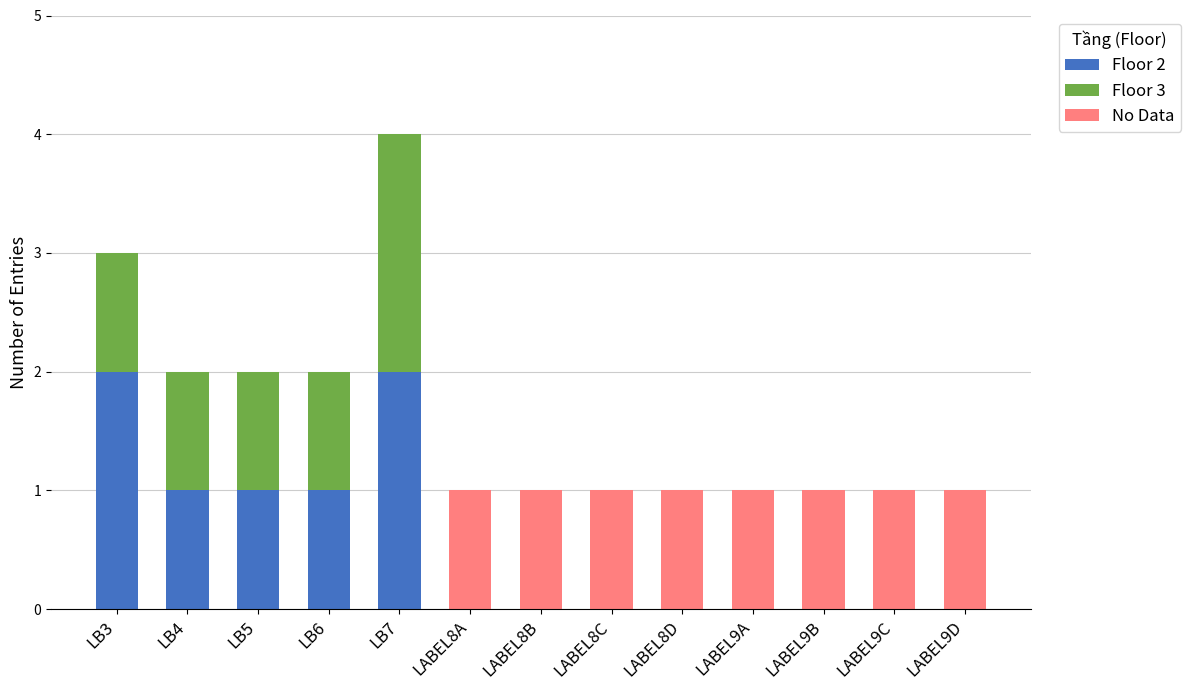

At which category is the sum across all series the highest?

LB7